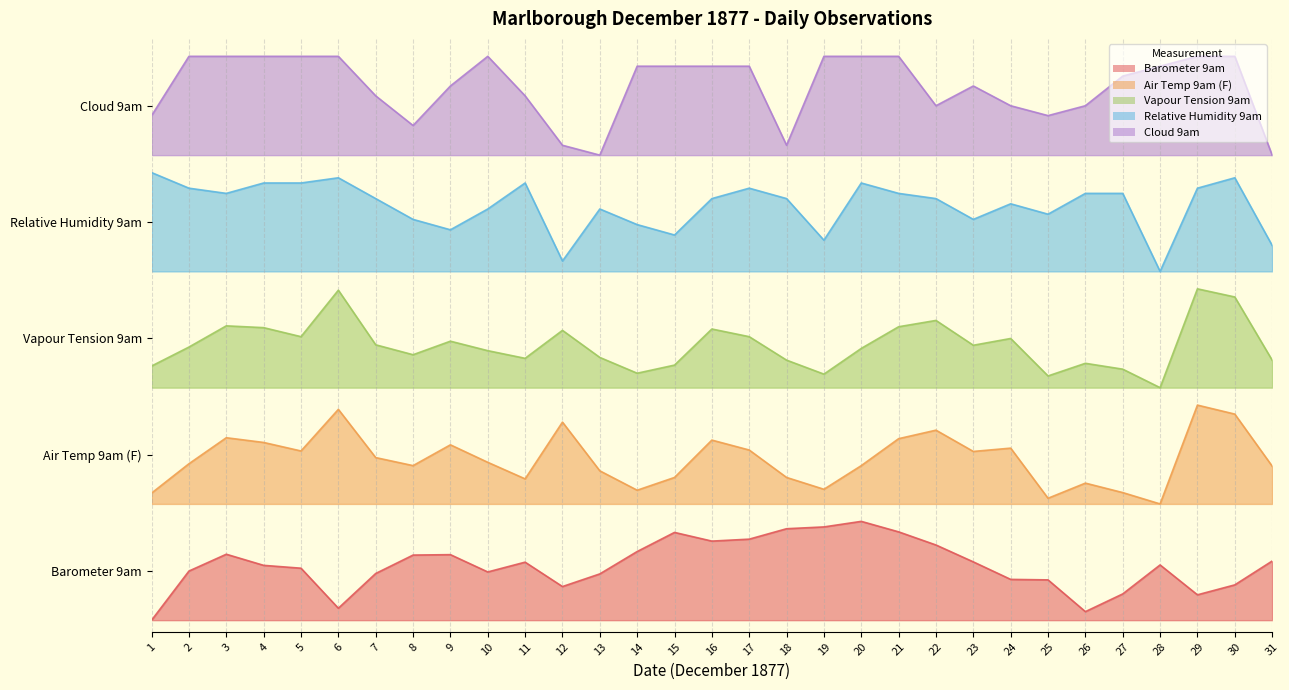

Does the chart display data point markers on the line(s)?

No